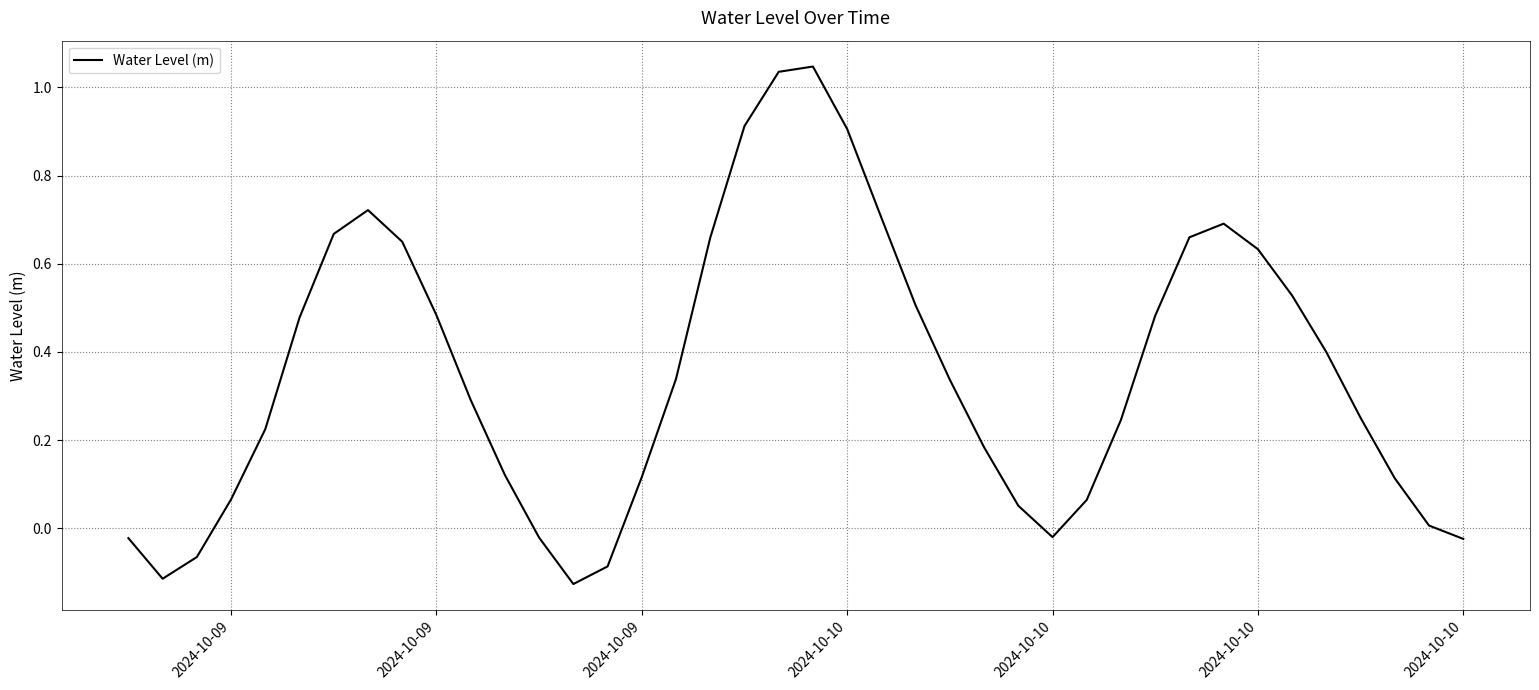

What is the difference between the maximum and minimum values?

1.2